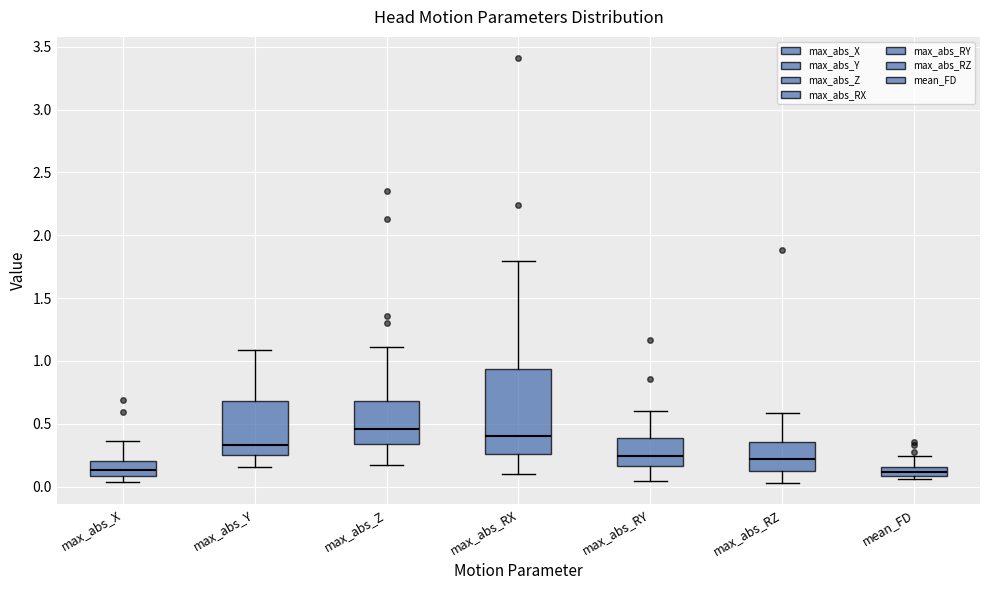

Comparing the boxes themselves (not the whiskers), which one is the tallest?

max_abs_RX